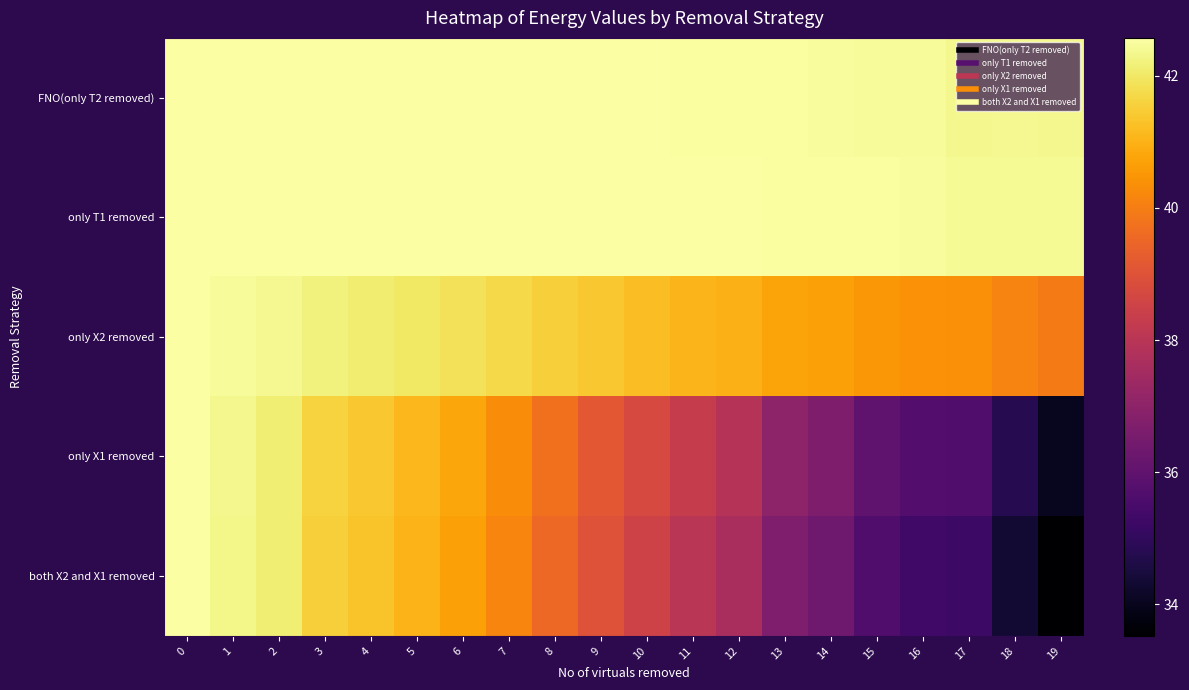

Which has a higher value, 12 or 15?

12